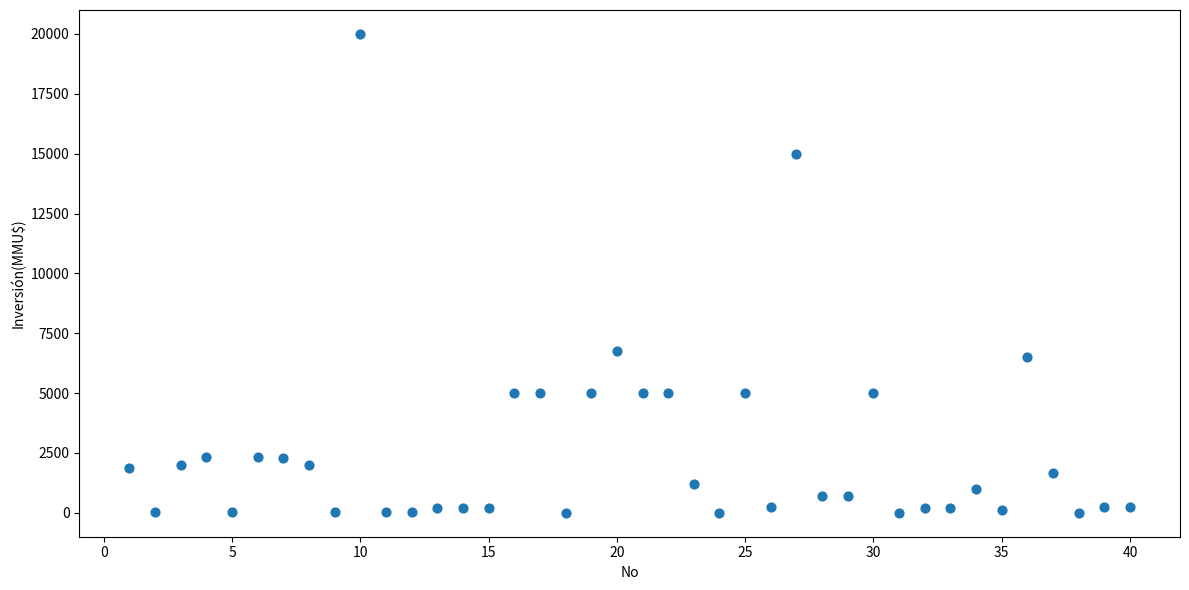

What Y value in the scatter plot is closest to 10000?

6750